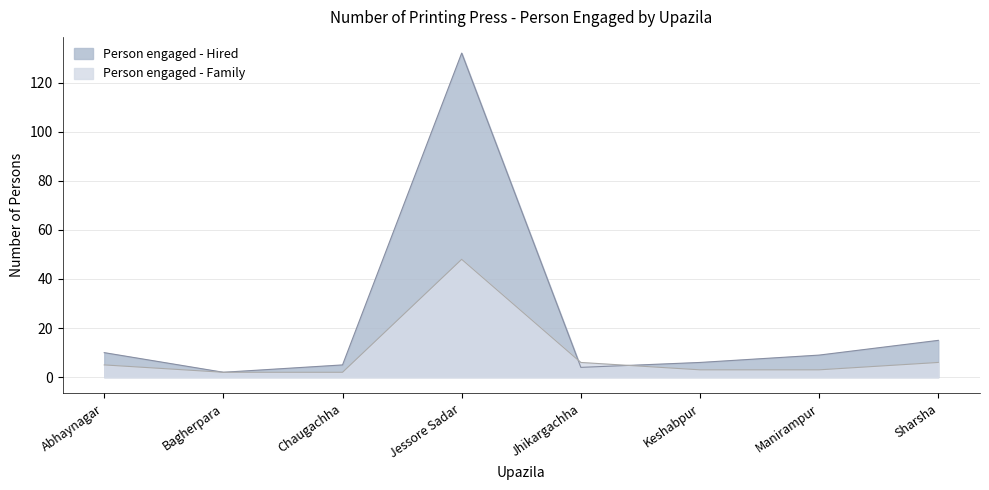

Is the value of Person engaged - Family at Keshabpur greater than the value of Person engaged - Hired at Abhaynagar?

No